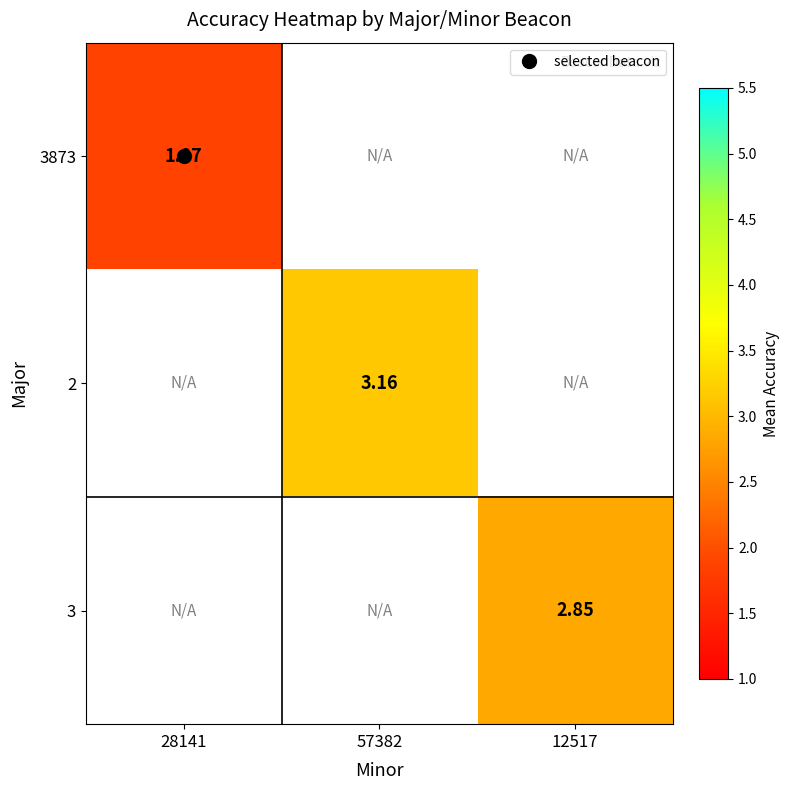

How many positive values does the 3873 series have?

1